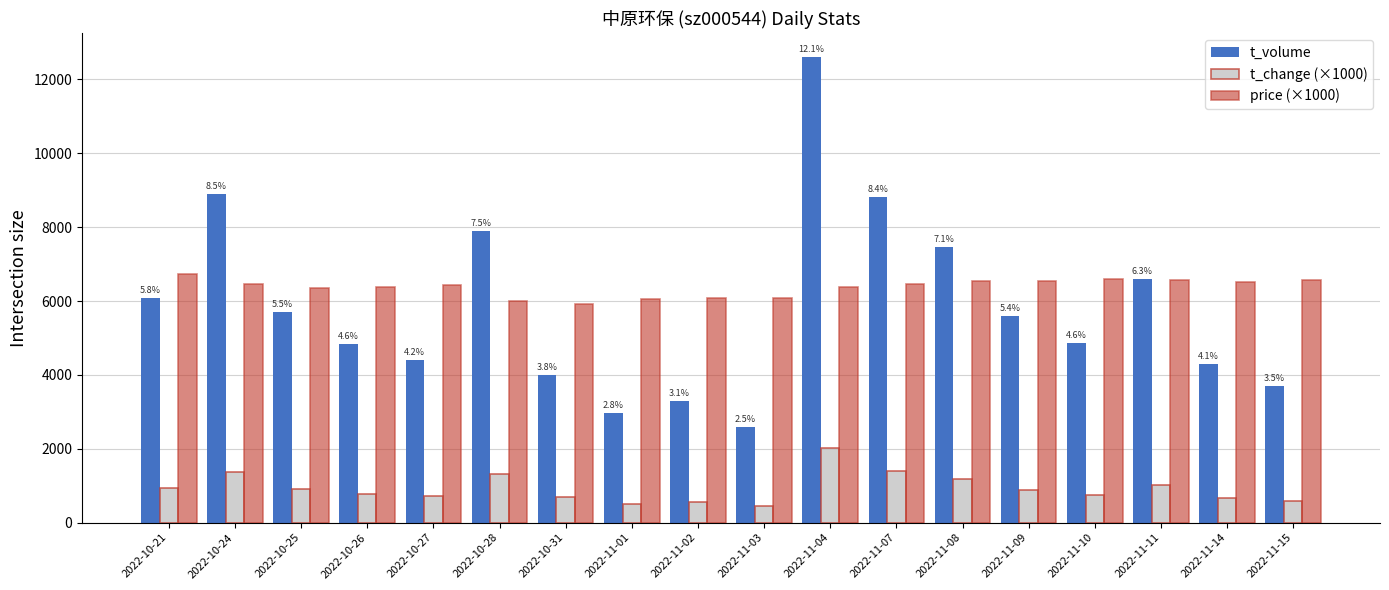

What is the label of the 1st bar from the left?

2022-10-21